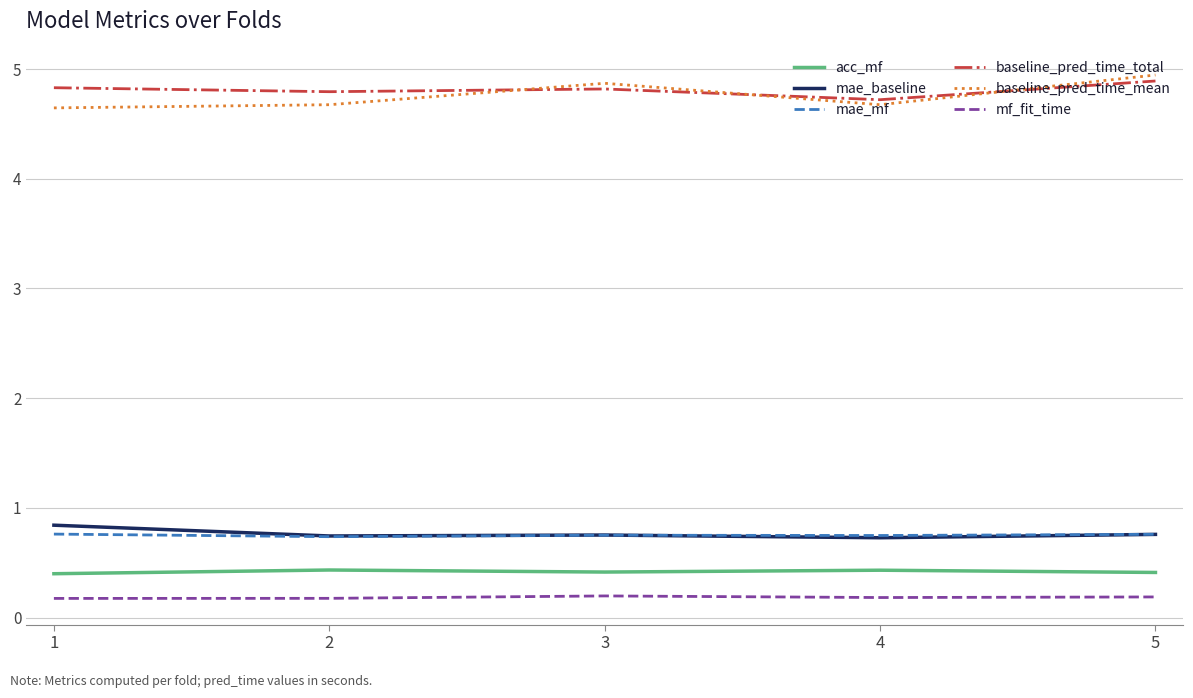

Is the value of acc_mf at 3 greater than the value of mae_mf at 1?

No